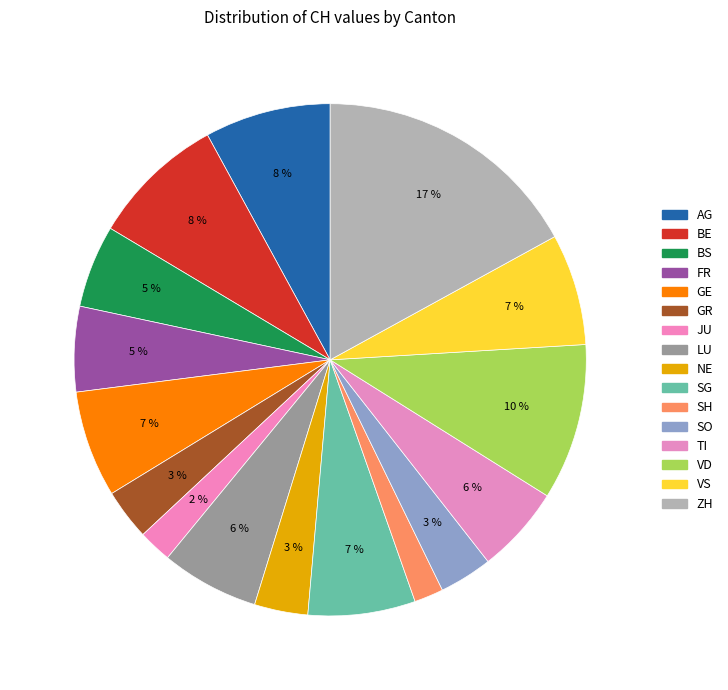

How many slices are in this pie chart?

16